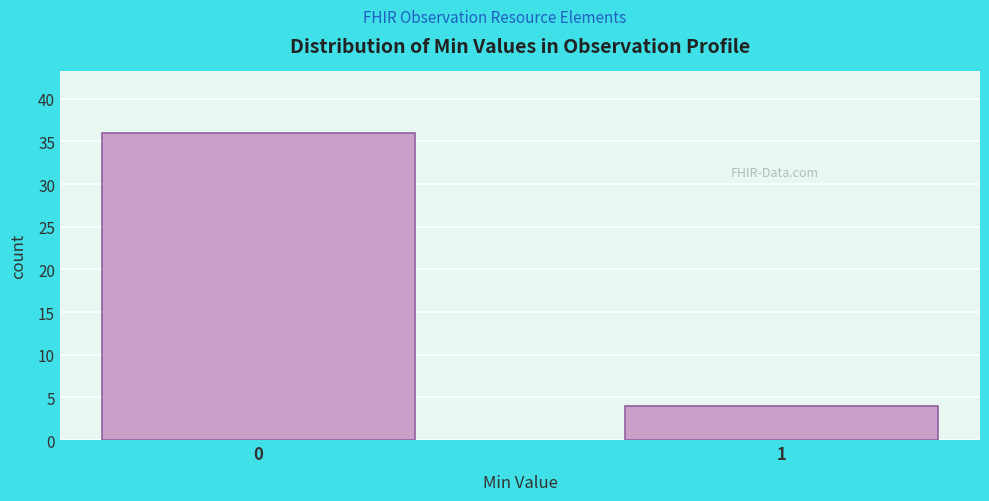

Reading left to right, what are all the values shown in this chart?

0=36	1=4